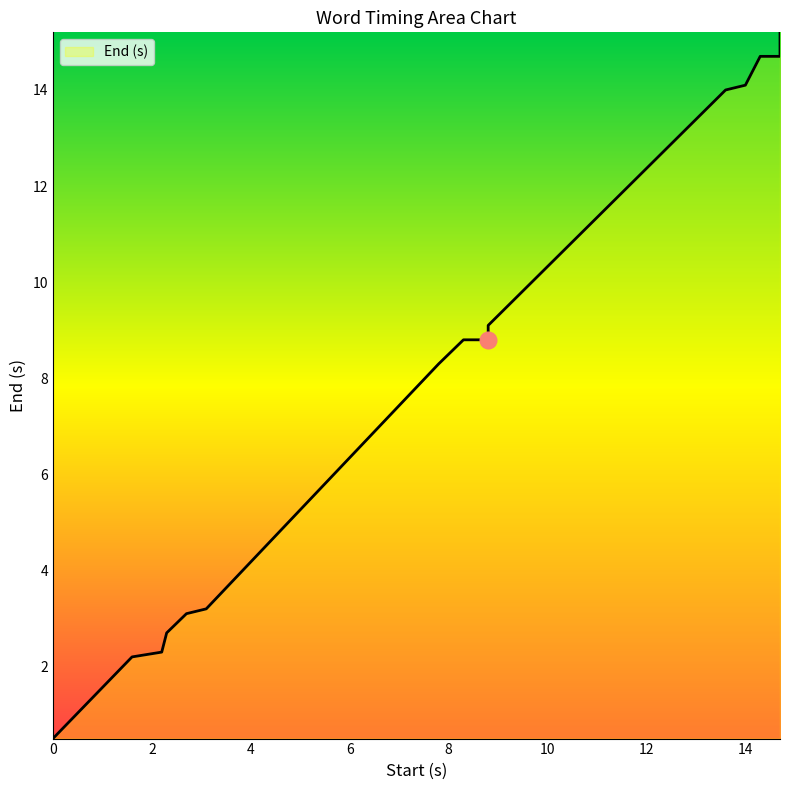

What is the change in value from 2.3 to 14.0?

+11.4